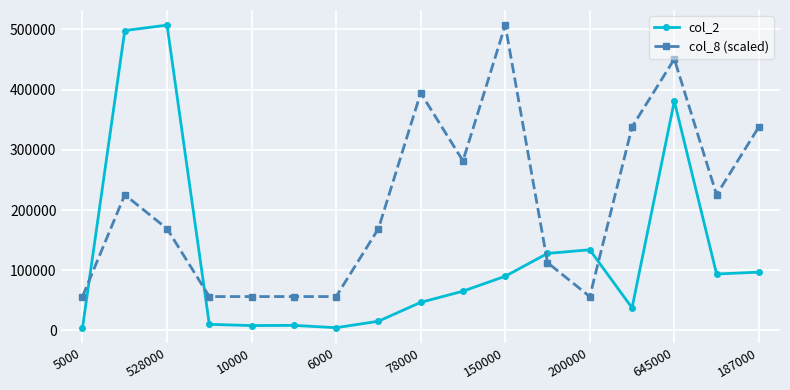

How many lines are shown in the chart?

2